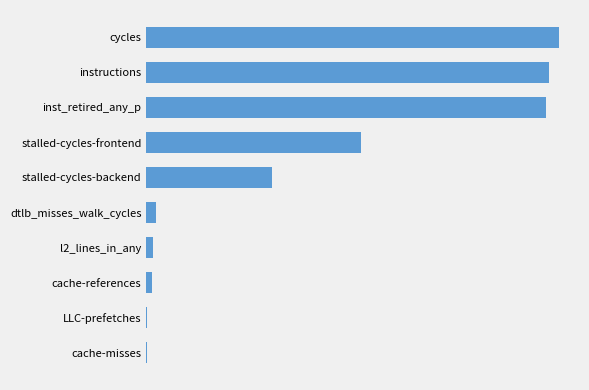

What is the difference between the maximum and second lowest values?

10582812084